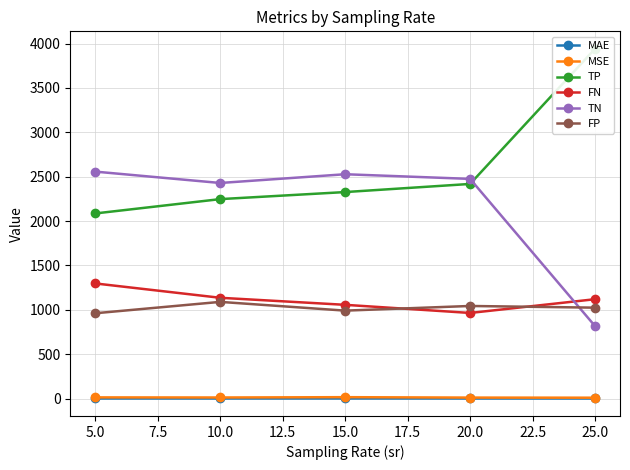

True or false: FP and MSE cross at least once.

False